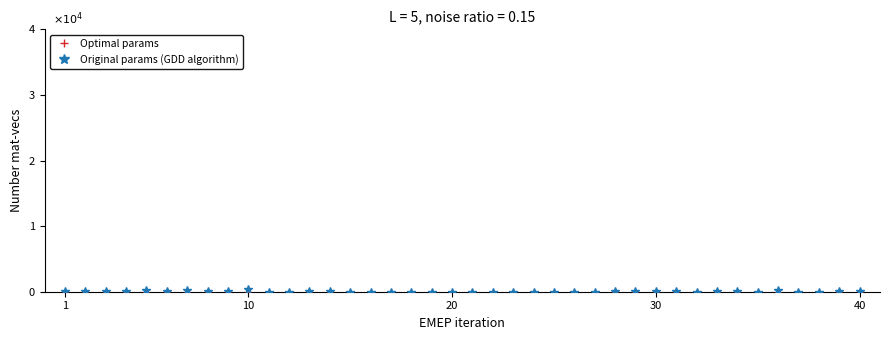

How many categories are shown in the chart?

40